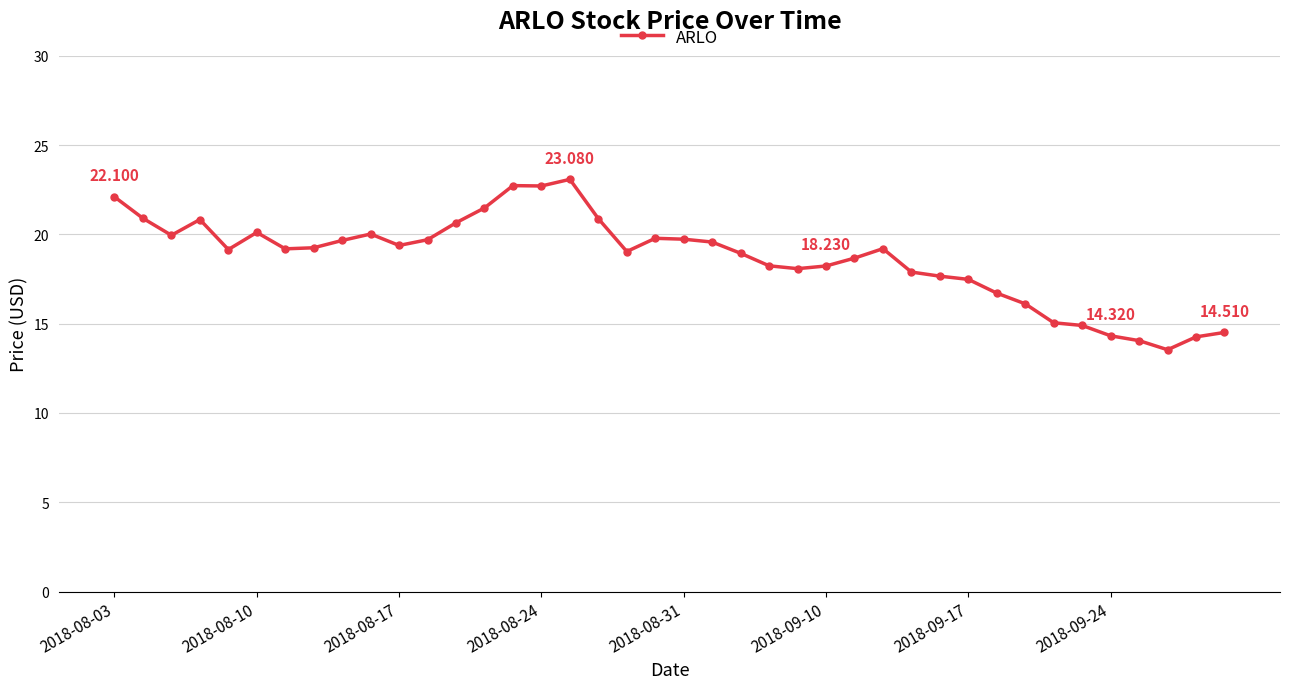

True or false: the data has more than 1 interior local peaks.

True